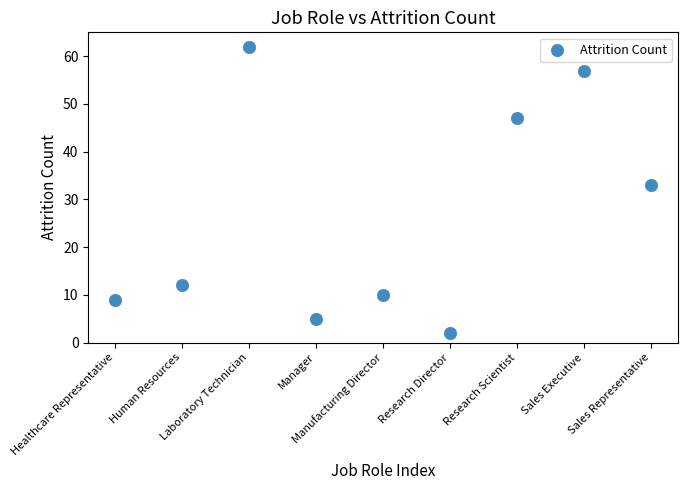

What Y value in the scatter plot is closest to 32?

33